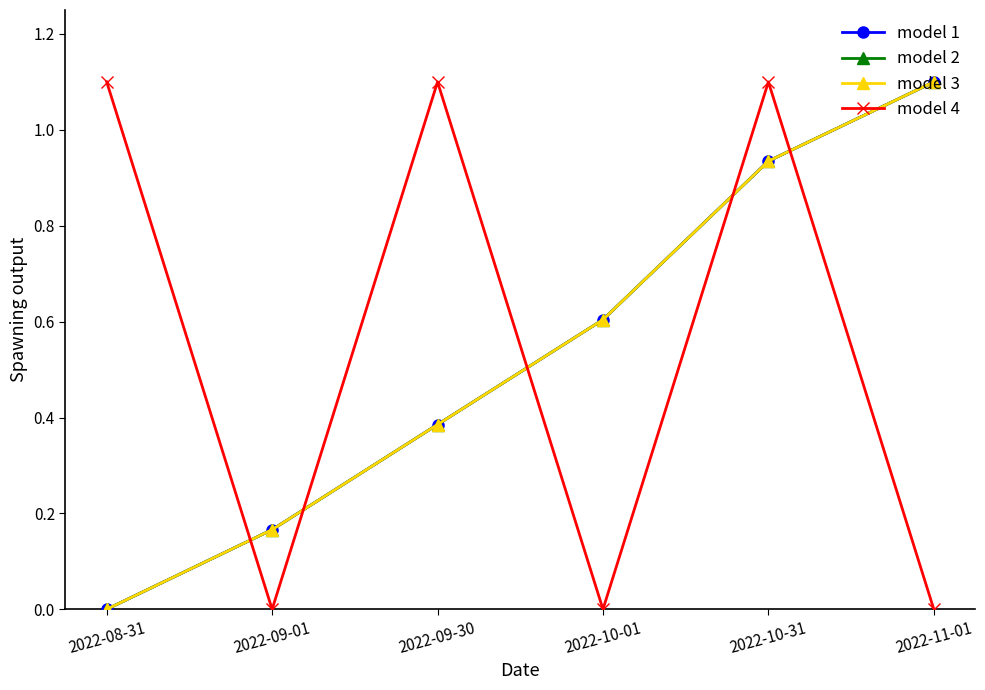

Does the chart have visible grid lines?

No